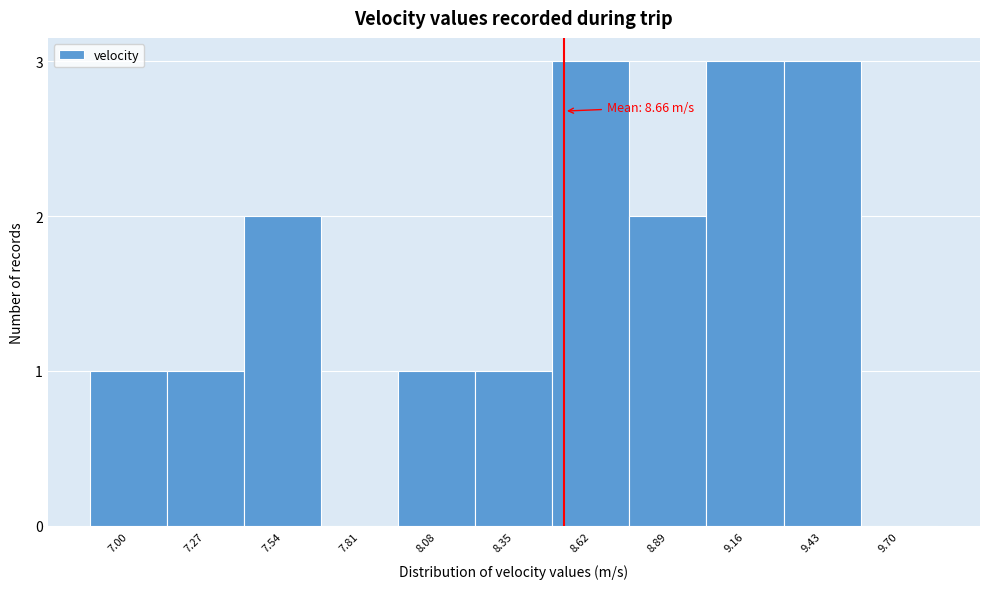

Reading left to right, what are all the values shown in this chart?

7.00=1	7.27=1	7.54=2	7.81=0	8.08=1	8.35=1	8.62=3	8.89=2	9.16=3	9.43=3	9.70=0